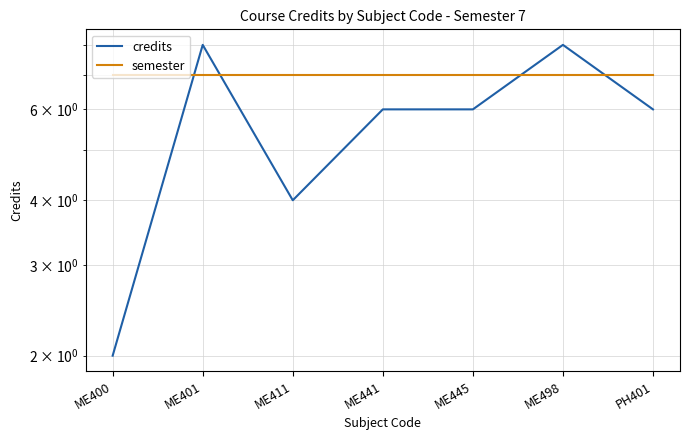

The credits series shows 9 at ME441. True or false?

False